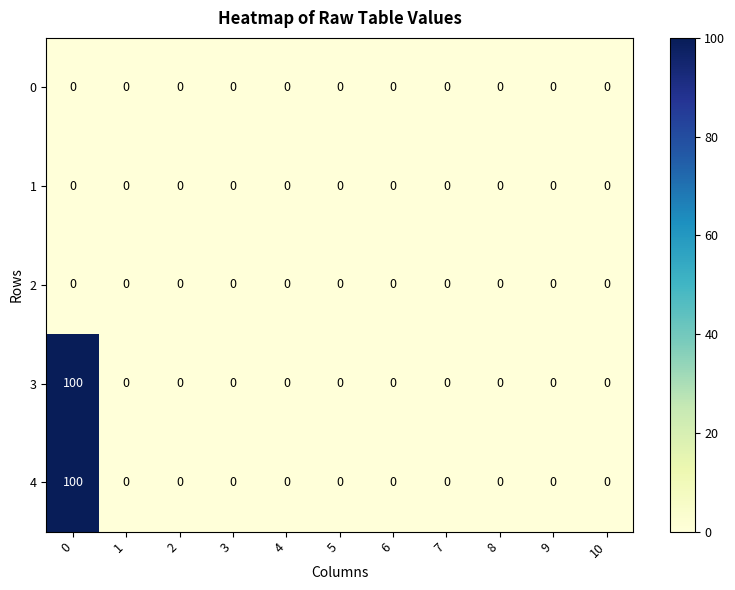

The 4 series shows 0 at 2. True or false?

True